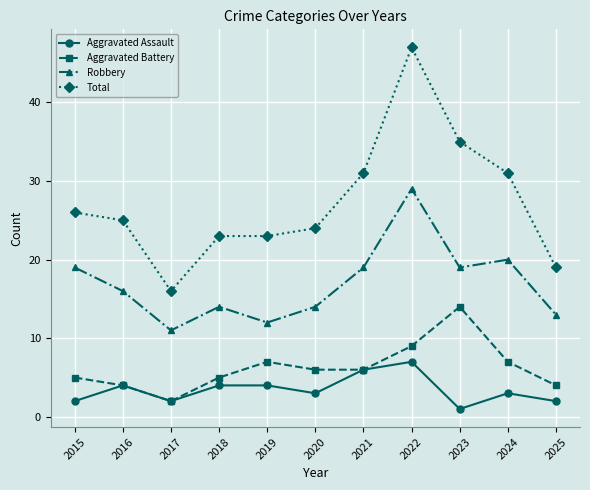

What is the total value across all series at 2019?

46